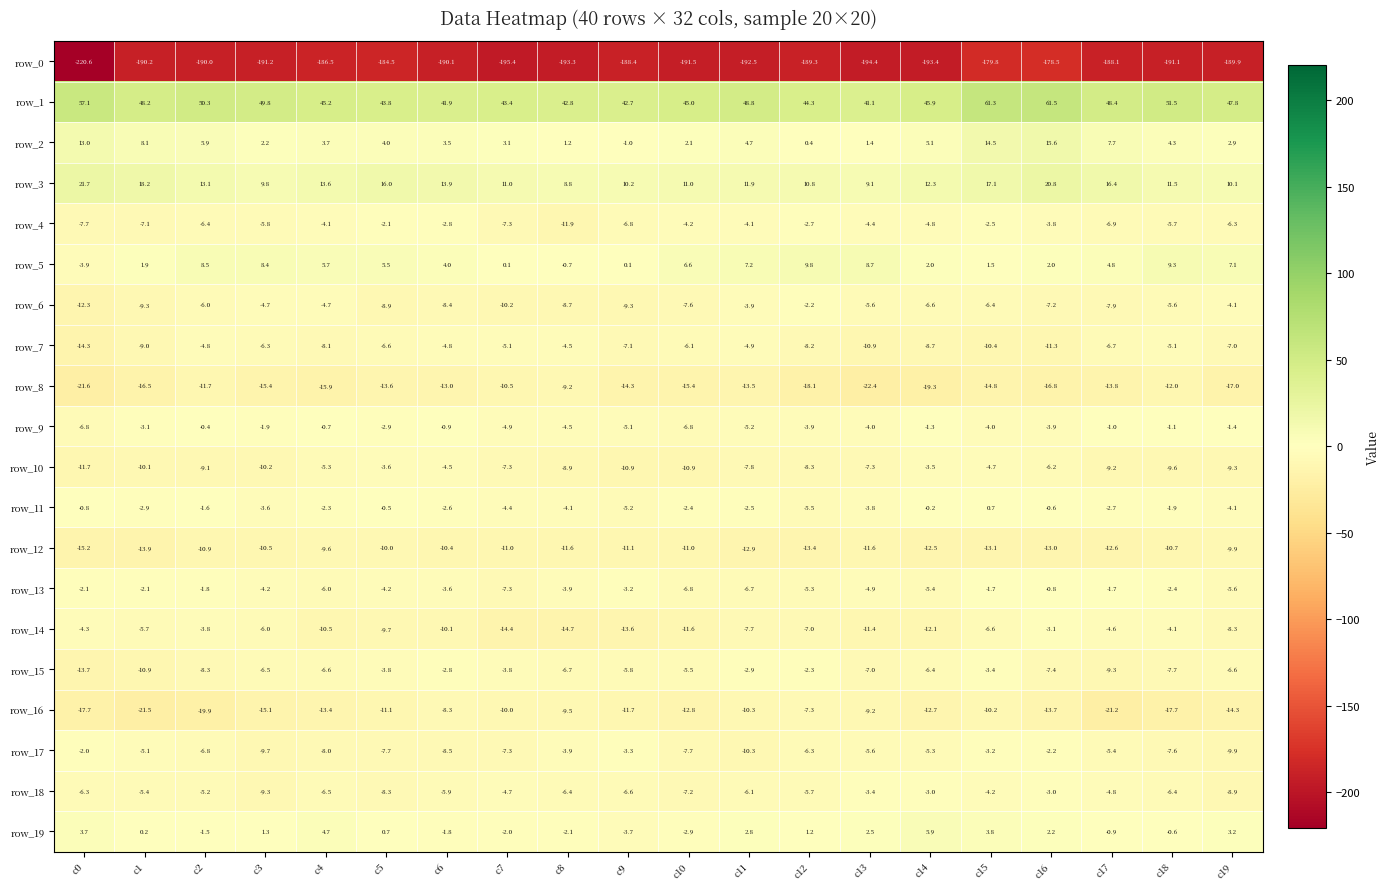

Between c7 and c11, which series saw the biggest shift?

row_5